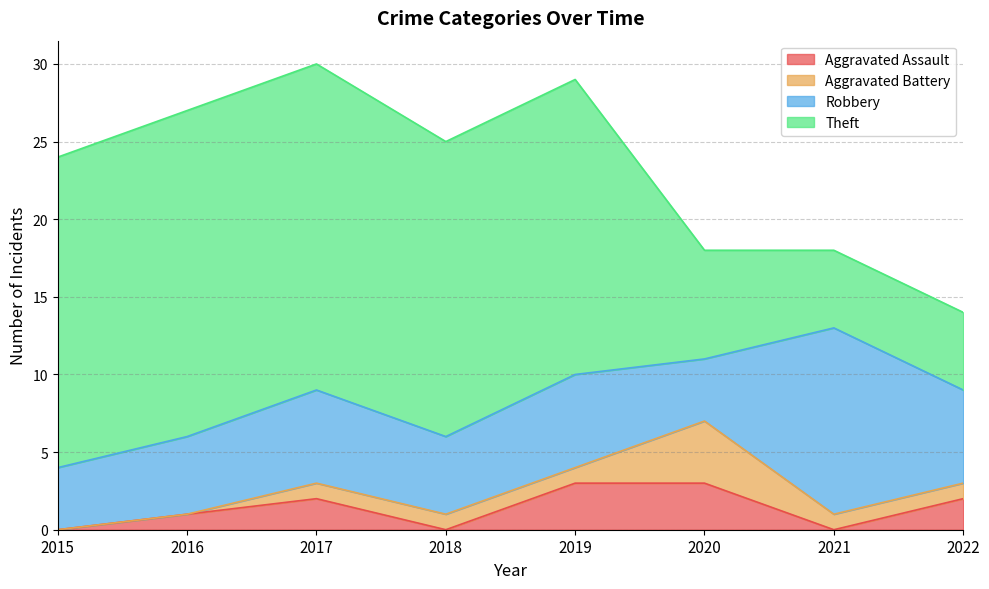

What is the average value of the Aggravated Battery series?

1